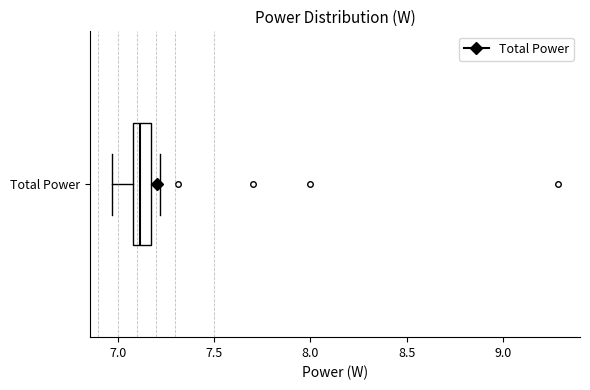

Read this box plot against the x-axis: the position of the median line, the range covered by the box, and the ends of both whiskers. The values are not printed on the chart, so give them approximately, as read against the axis.

median 7.10 (inside the box), box 7.10 to 7.15, whiskers 6.95 to 7.20